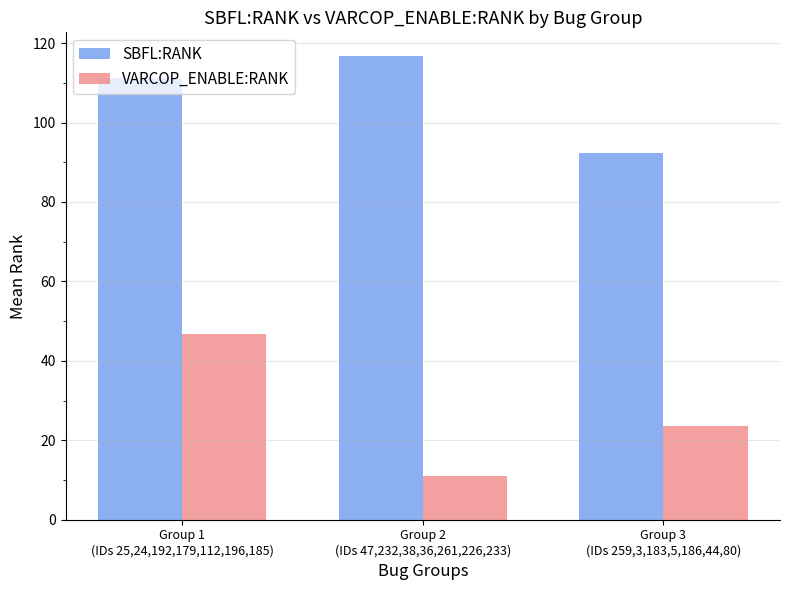

The SBFL:RANK series shows 154.9 at Group 1
(IDs 25,24,192,179,112,196,185). True or false?

False